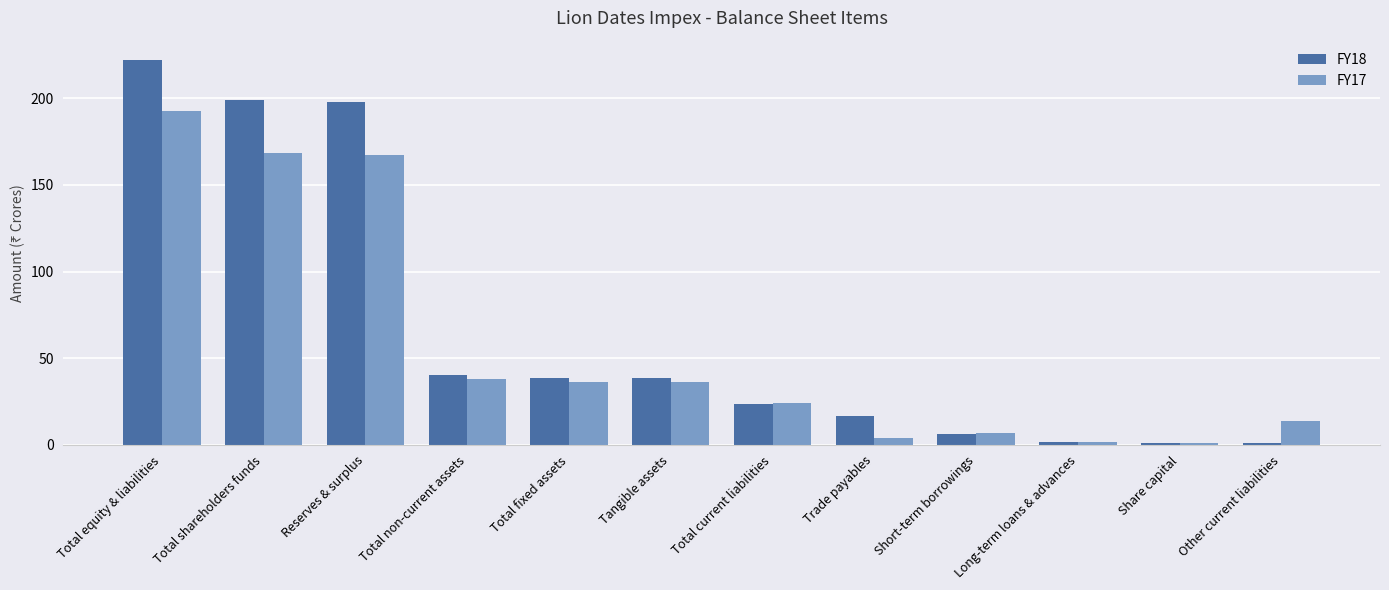

List the series in order of their peak value, highest first.

FY18, FY17